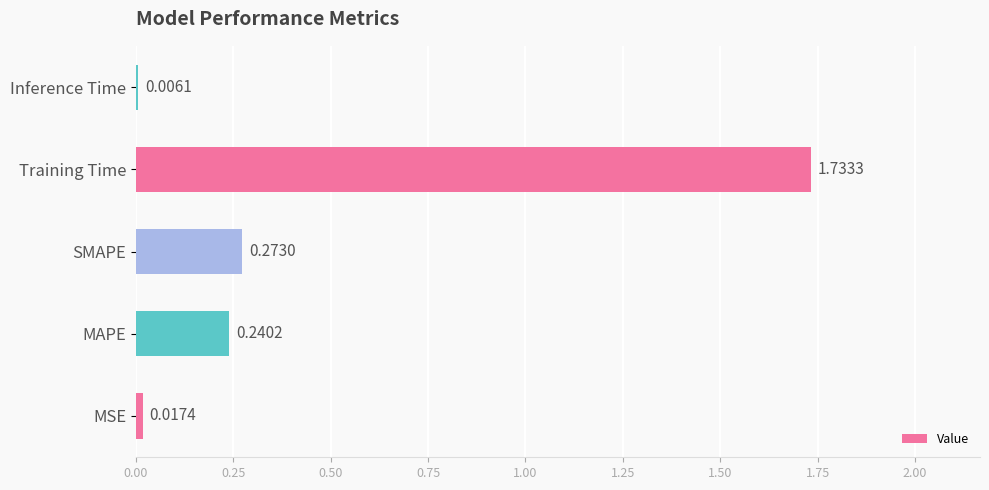

Does the chart contain stacked bars?

No